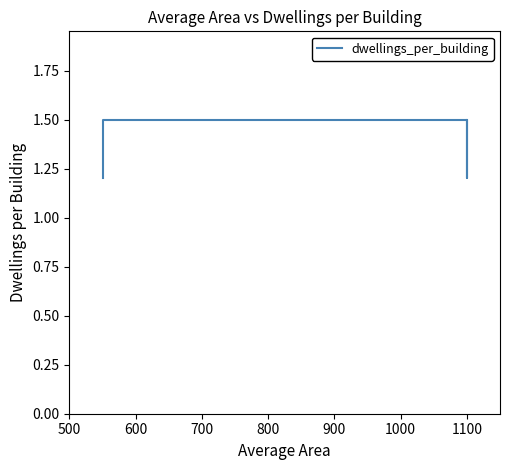

How many lines are shown in the chart?

1